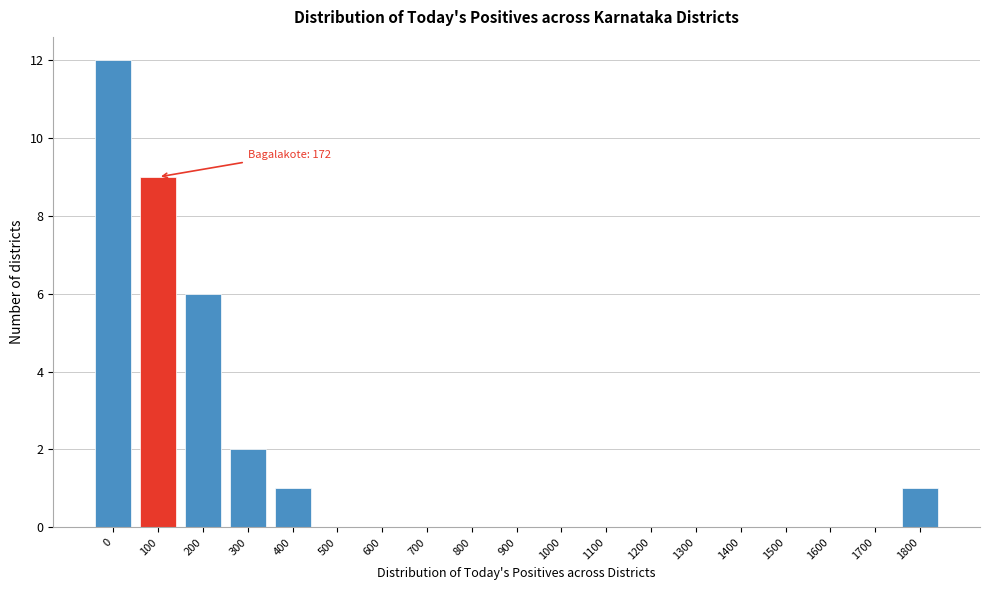

Reading left to right, transcribe all the data shown in this chart.

0=12	100=9	200=6	300=2	400=1	500=0	600=0	700=0	800=0	900=0	1000=0	1100=0	1200=0	1300=0	1400=0	1500=0	1600=0	1700=0	1800=1